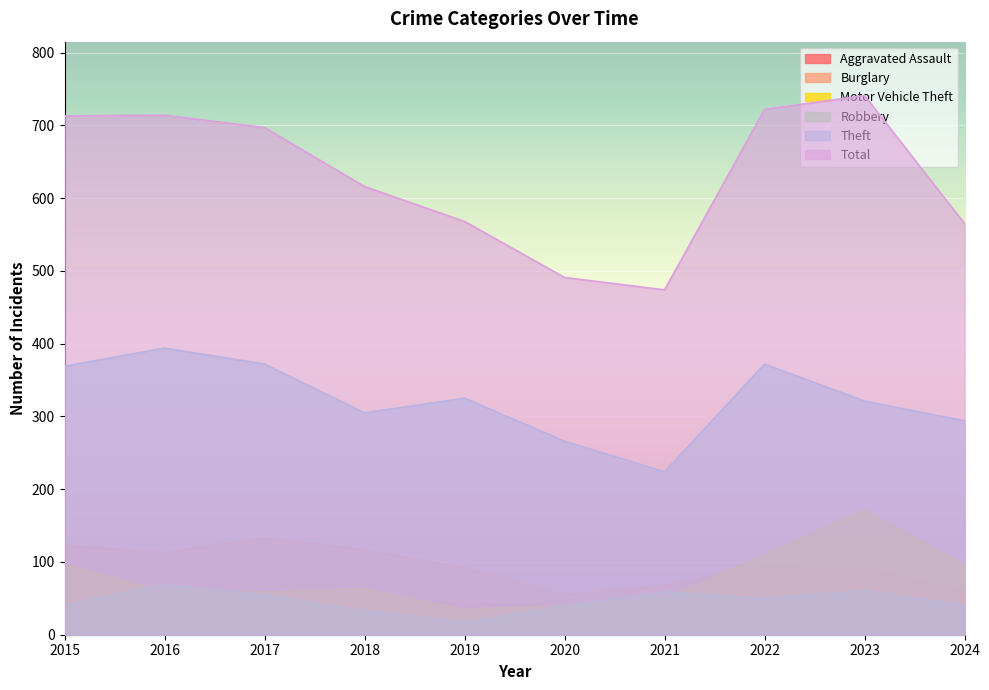

True or false: Burglary has more than 1 points higher than both neighbors.

True